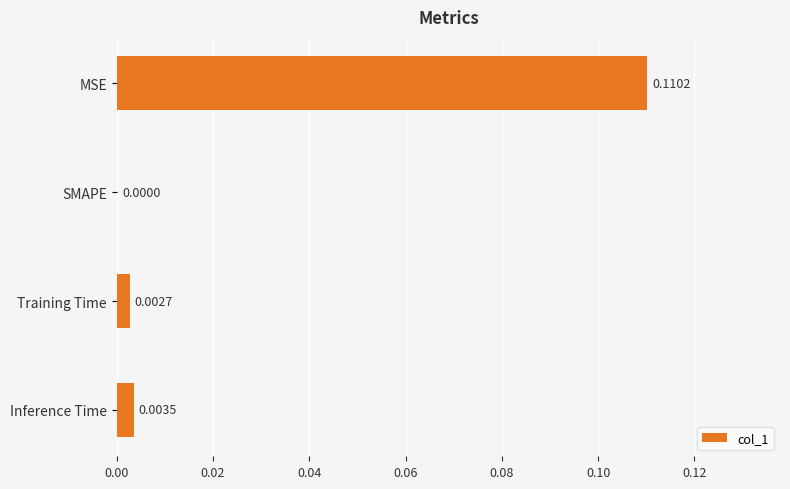

Where is the data nearest to the value 0?

SMAPE